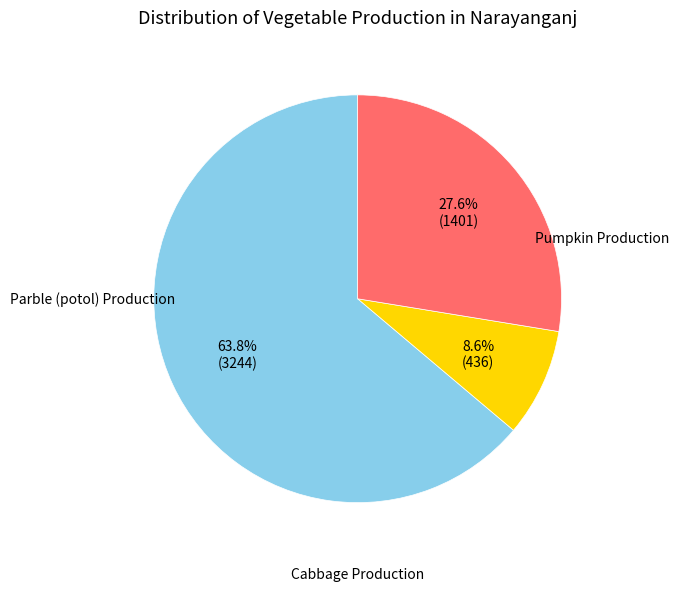

Is there any slice that represents more than half of the pie?

Yes